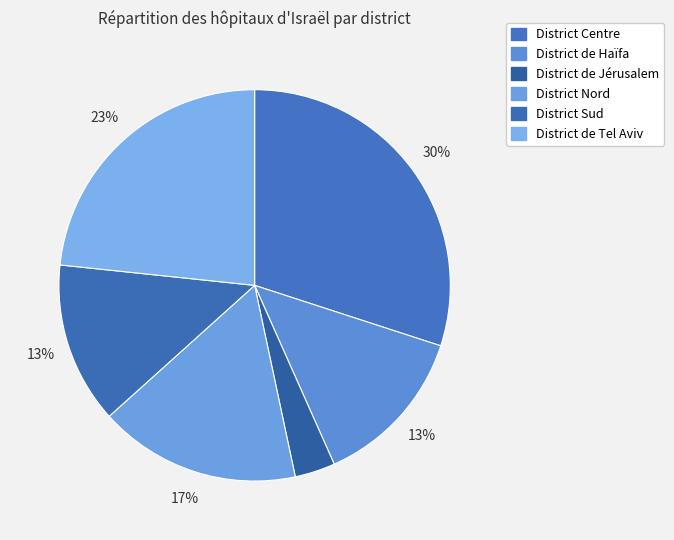

How many segments does this pie chart have?

6